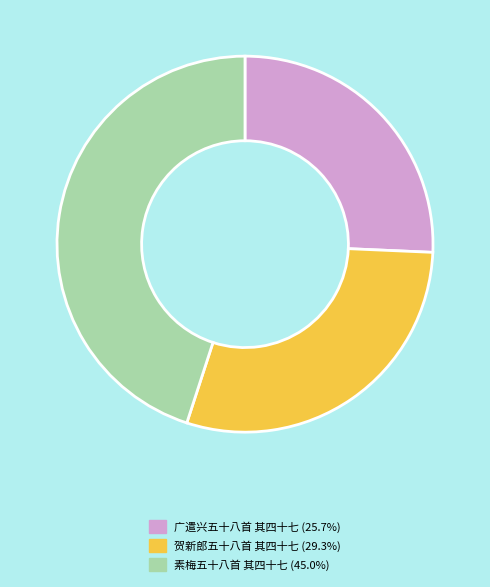

True or false: 贺新郎五十八首 其四十七 accounts for 29% of the total.

True